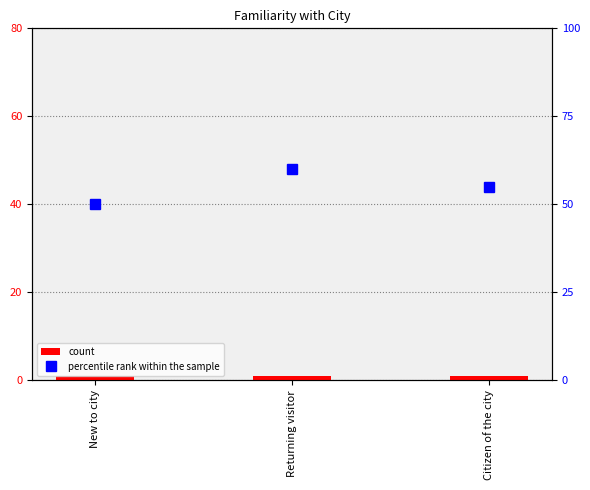

Are the bars horizontal?

No